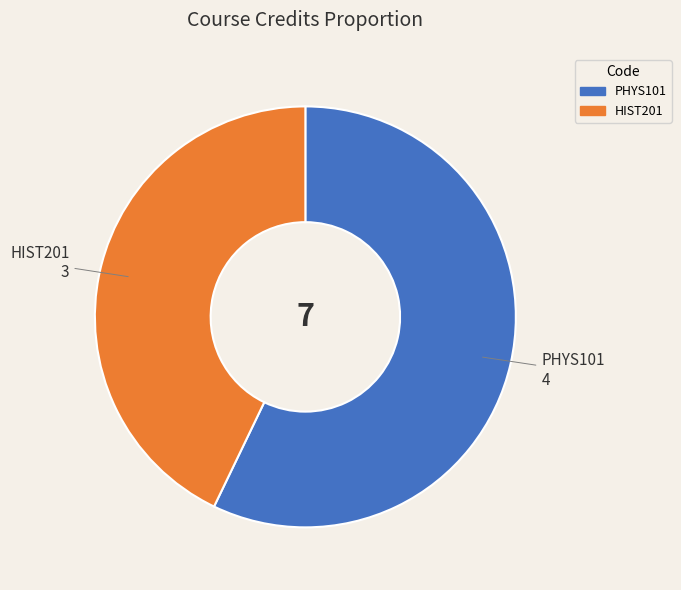

How many segments does this pie chart have?

2